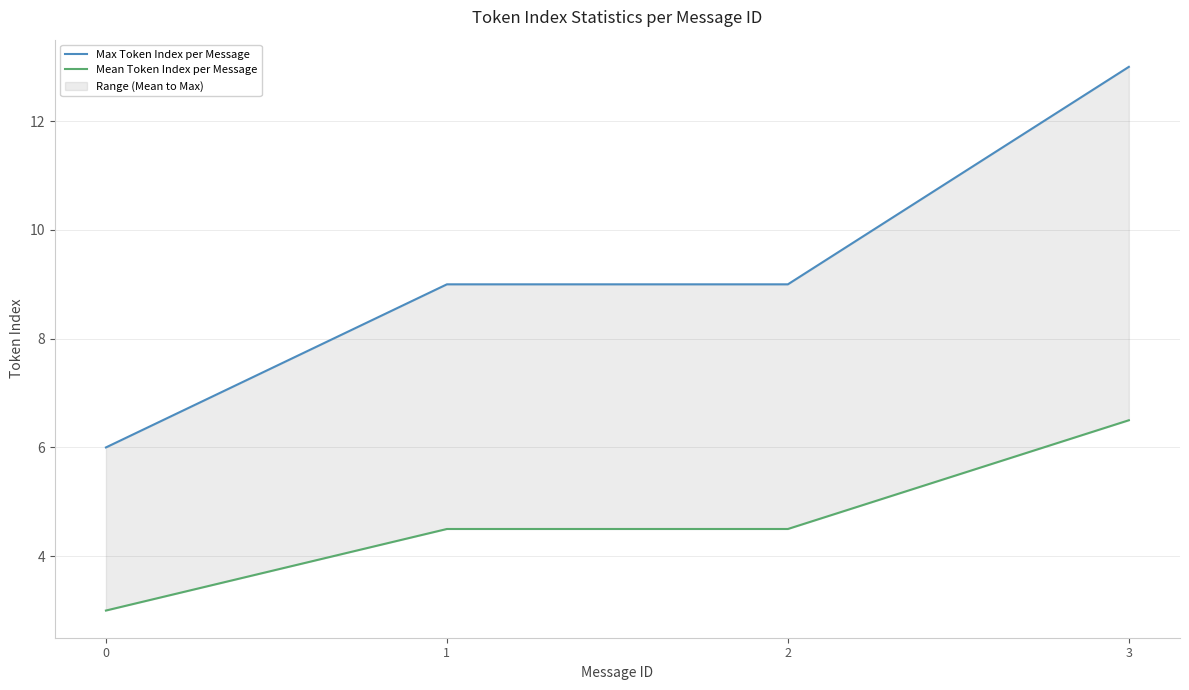

Rank the series at 0 from lowest to highest value.

Mean Token Index per Message, Max Token Index per Message